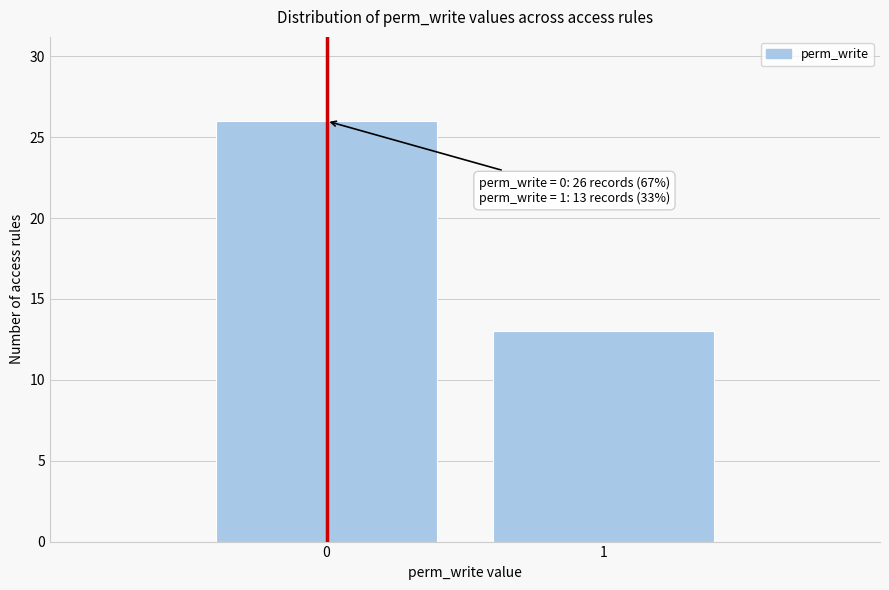

Reading left to right, transcribe all the data shown in this chart.

26	13